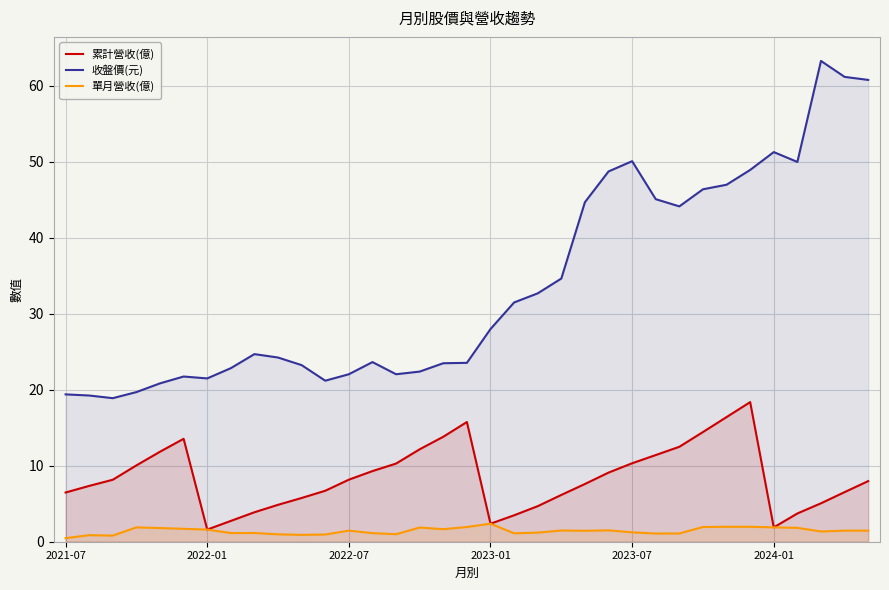

Reading left to right, extract all data points from this chart.

累計營收(億): 6.5	7.3	8.2	10.1	11.8	13.6	1.6	2.7	3.9	4.9	5.8	6.7	8.2	9.3	10.3	12.2	13.8	15.8	2.4	3.5	4.7	6.2	7.6	9.1	10.3	11.4	12.5	14.4	16.4	18.4	1.9	3.7	5.1	6.5	8.0
收盤價(元): 19.4	19.2	18.9	19.7	20.9	21.8	21.5	22.9	24.7	24.2	23.2	21.2	22.1	23.6	22.1	22.4	23.5	23.6	28.0	31.5	32.7	34.6	44.7	48.8	50.1	45.1	44.1	46.4	47.0	49.0	51.3	50.0	63.3	61.2	60.8
單月營收(億): 0.5	0.9	0.8	1.9	1.8	1.7	1.6	1.1	1.1	1.0	0.9	1.0	1.5	1.1	1.0	1.9	1.6	1.9	2.4	1.1	1.2	1.5	1.4	1.5	1.2	1.1	1.1	1.9	2.0	2.0	1.9	1.8	1.4	1.5	1.5